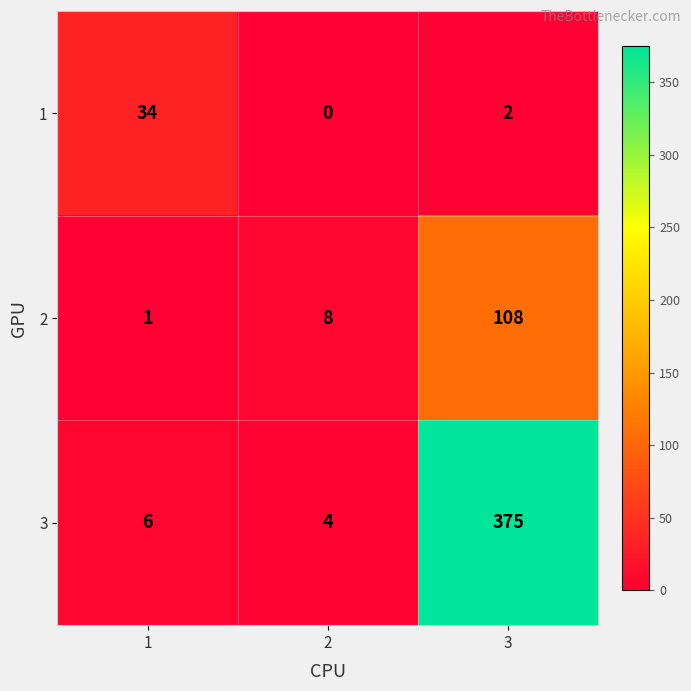

What is the average value of the 3 series?

128